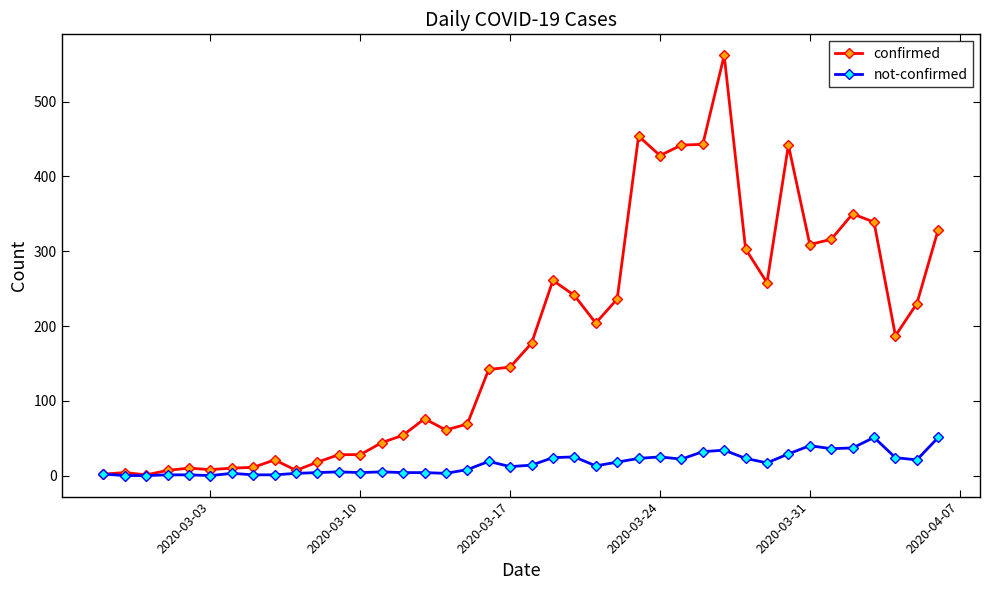

At how many categories does at least one series exceed 107?

22